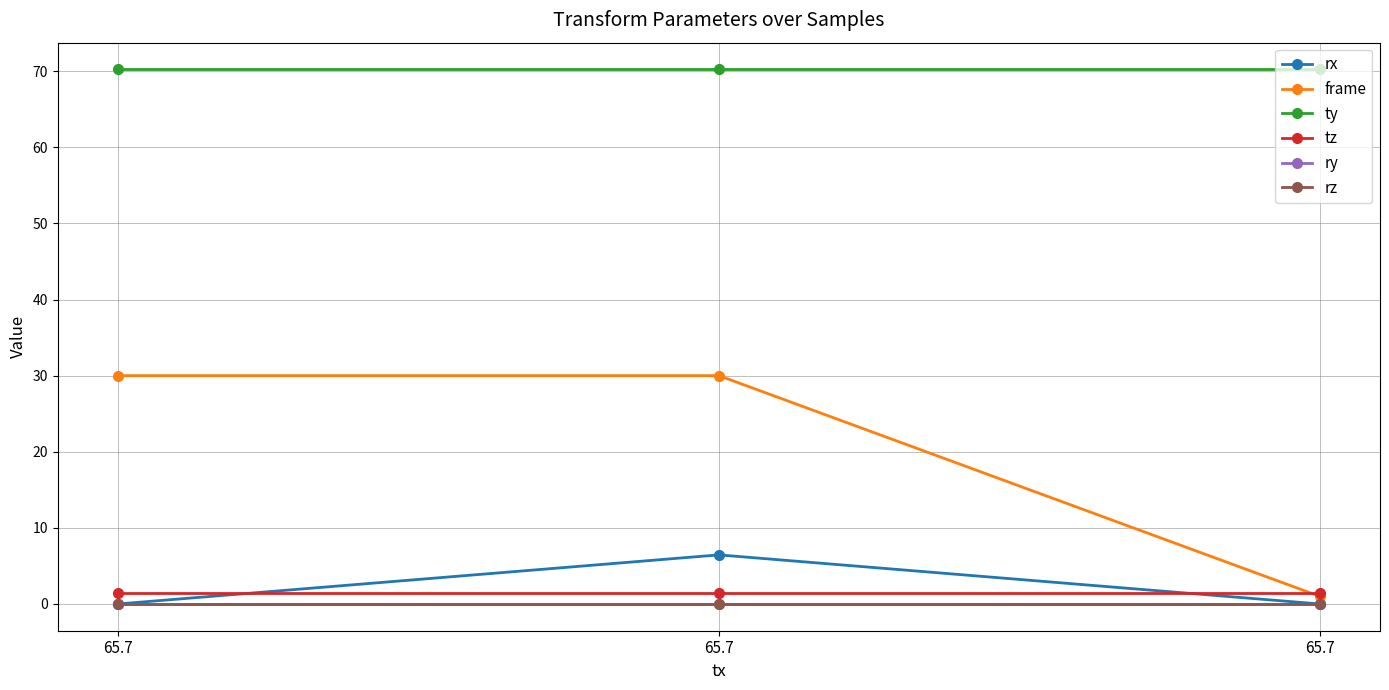

How many lines are shown in the chart?

6